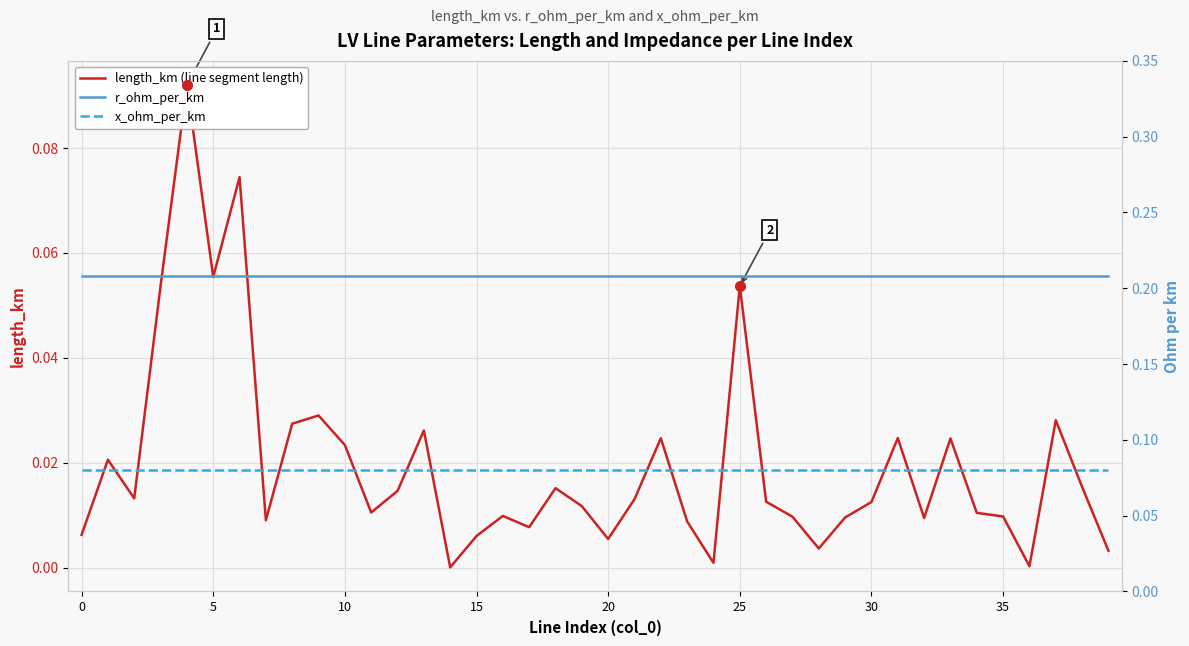

True or false: x_ohm_per_km and r_ohm_per_km cross at least once.

False